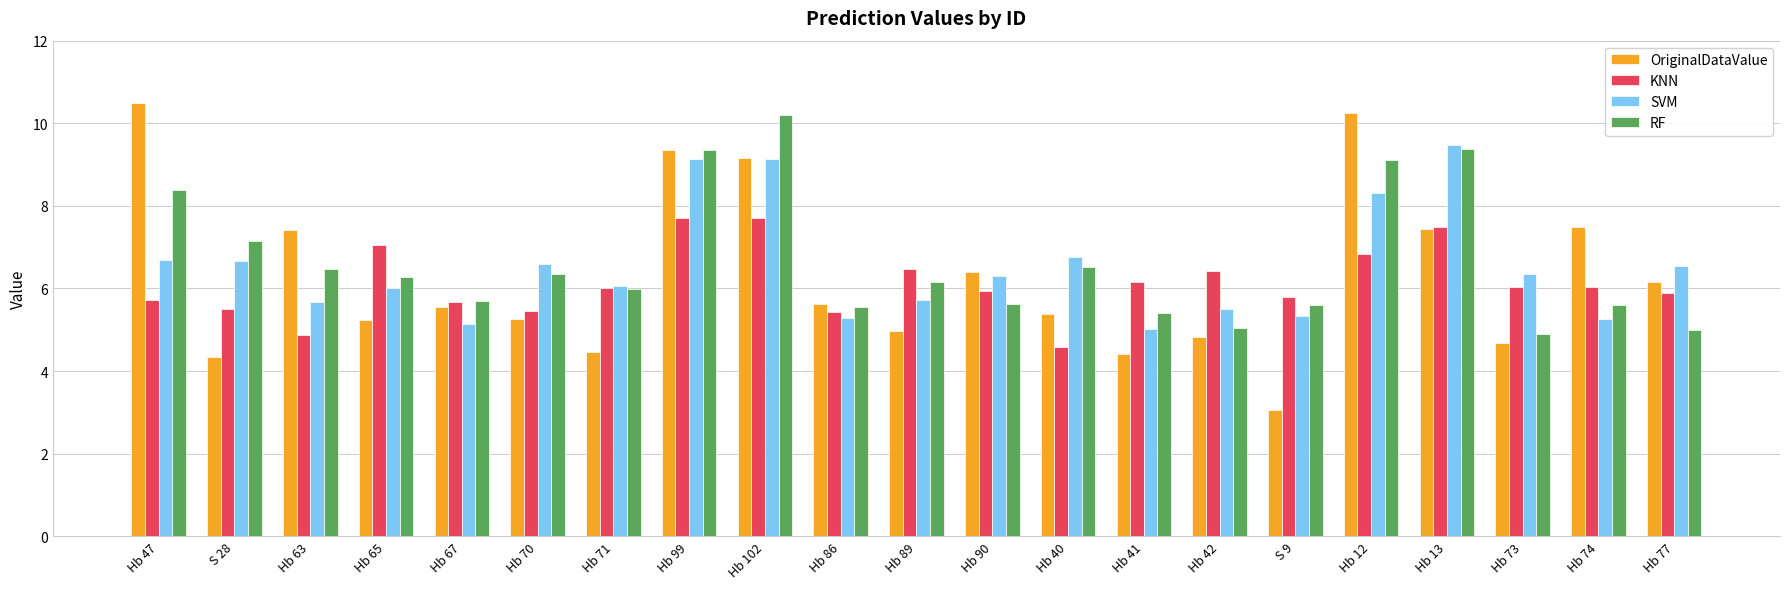

Between Hb 65 and S 9, which series saw the biggest shift?

OriginalDataValue